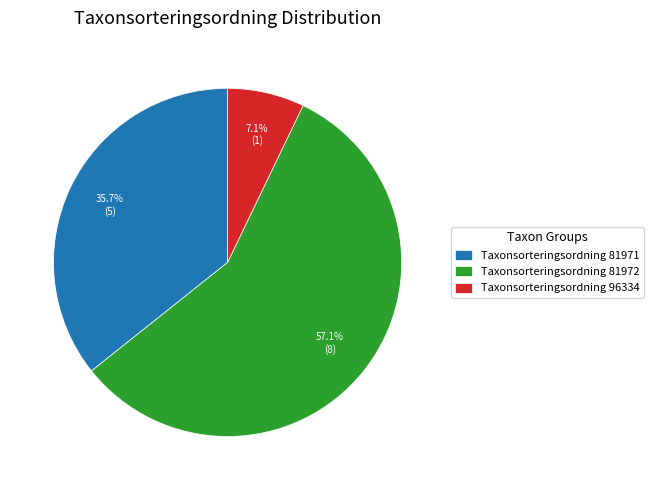

What is the total percentage of Taxonsorteringsordning 81971 and Taxonsorteringsordning 81972?

92.9%